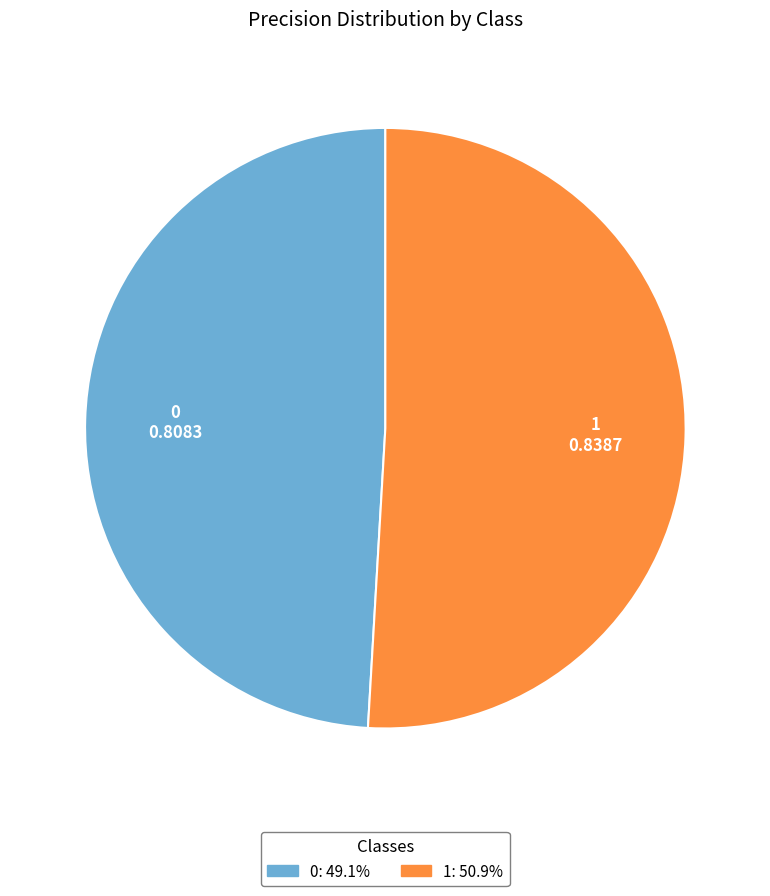

Rank the categories by value from highest to lowest.

1, 0